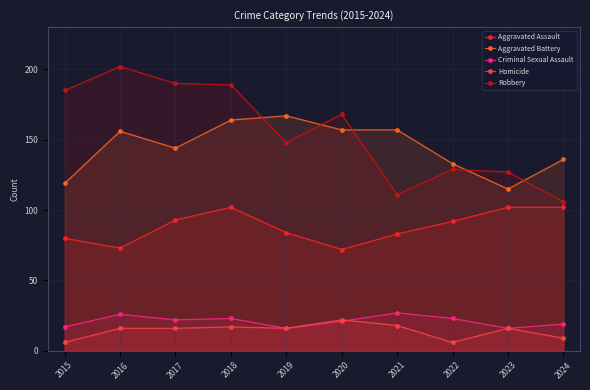

True or false: Aggravated Assault and Homicide cross at least once.

False